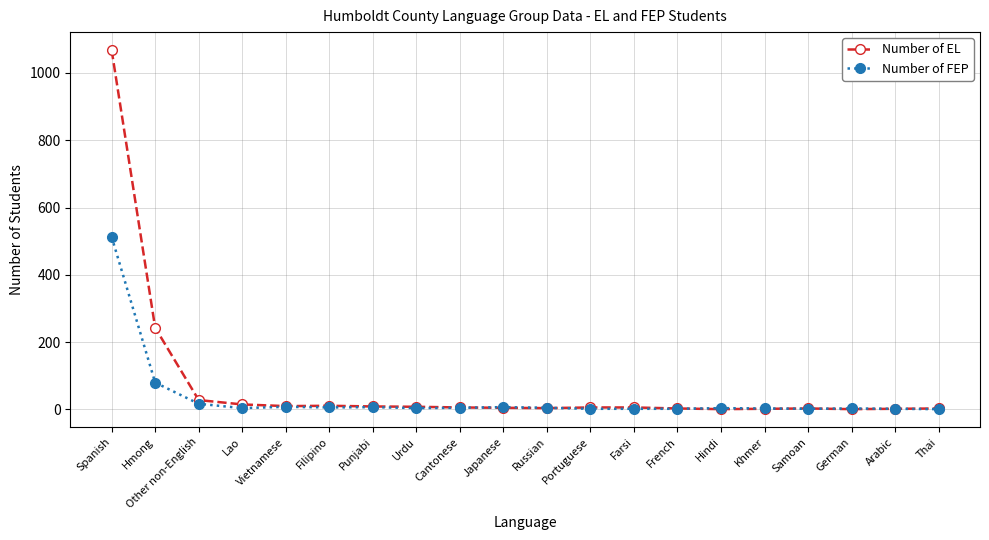

Which category has the highest value across all series?

Spanish